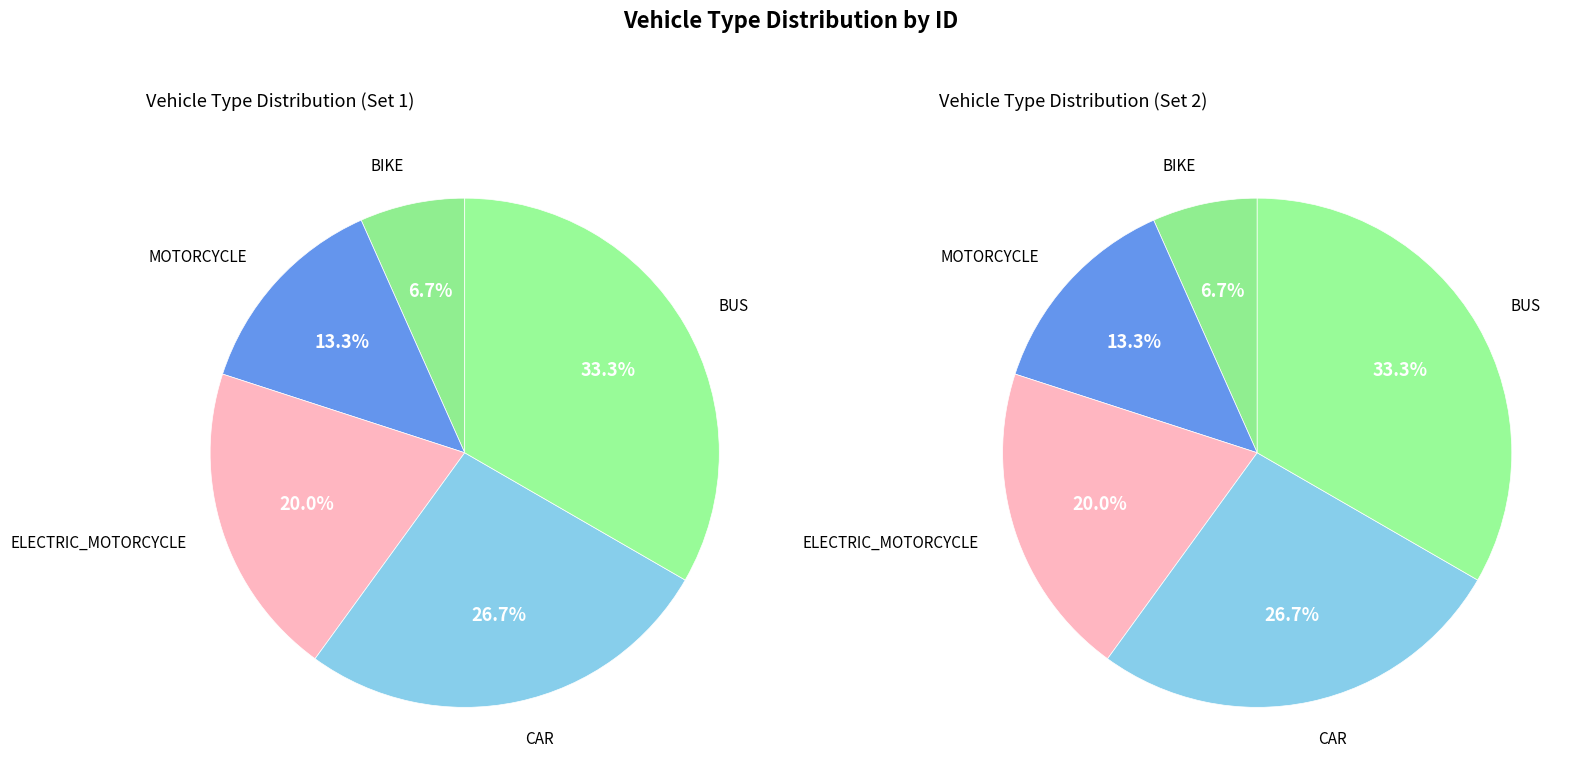

Which slice is the smallest?

BIKE